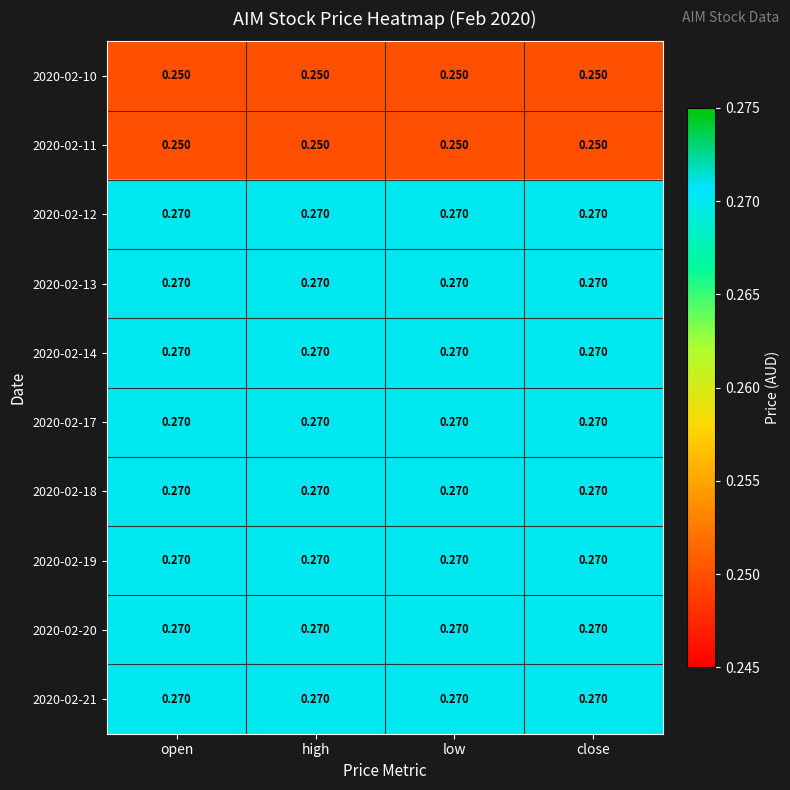

Reading left to right, list all the values displayed in this chart.

2020-02-10: open=0.2	high=0.2	low=0.2	close=0.2
2020-02-11: open=0.2	high=0.2	low=0.2	close=0.2
2020-02-12: open=0.3	high=0.3	low=0.3	close=0.3
2020-02-13: open=0.3	high=0.3	low=0.3	close=0.3
2020-02-14: open=0.3	high=0.3	low=0.3	close=0.3
2020-02-17: open=0.3	high=0.3	low=0.3	close=0.3
2020-02-18: open=0.3	high=0.3	low=0.3	close=0.3
2020-02-19: open=0.3	high=0.3	low=0.3	close=0.3
2020-02-20: open=0.3	high=0.3	low=0.3	close=0.3
2020-02-21: open=0.3	high=0.3	low=0.3	close=0.3